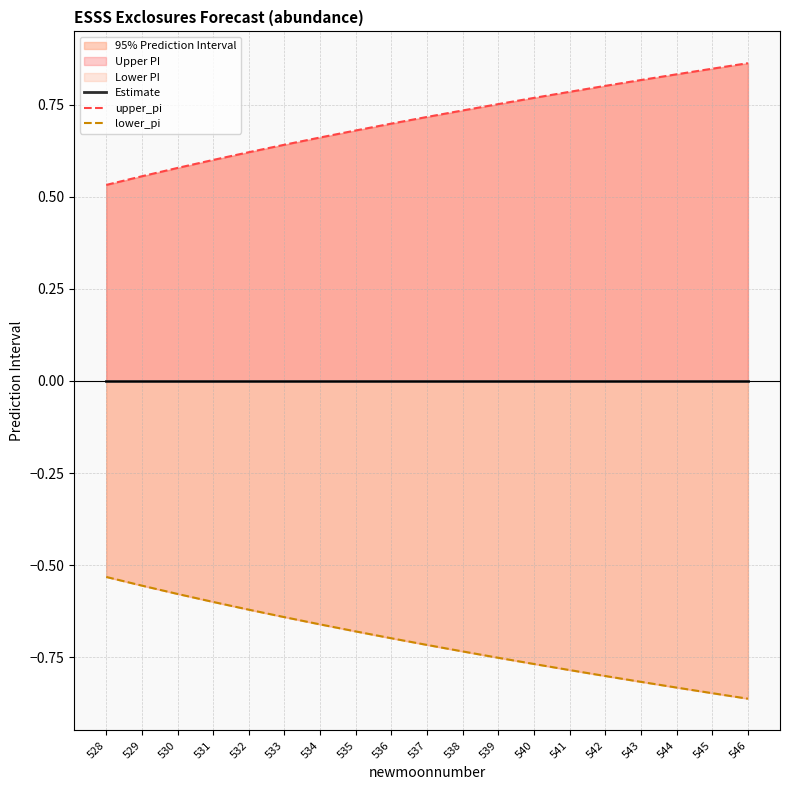

True or false: lower_pi and Estimate intersect in this chart.

False